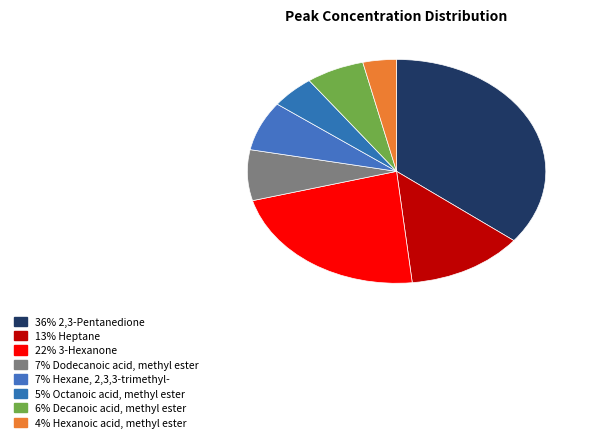

Is there a majority slice in this chart?

No